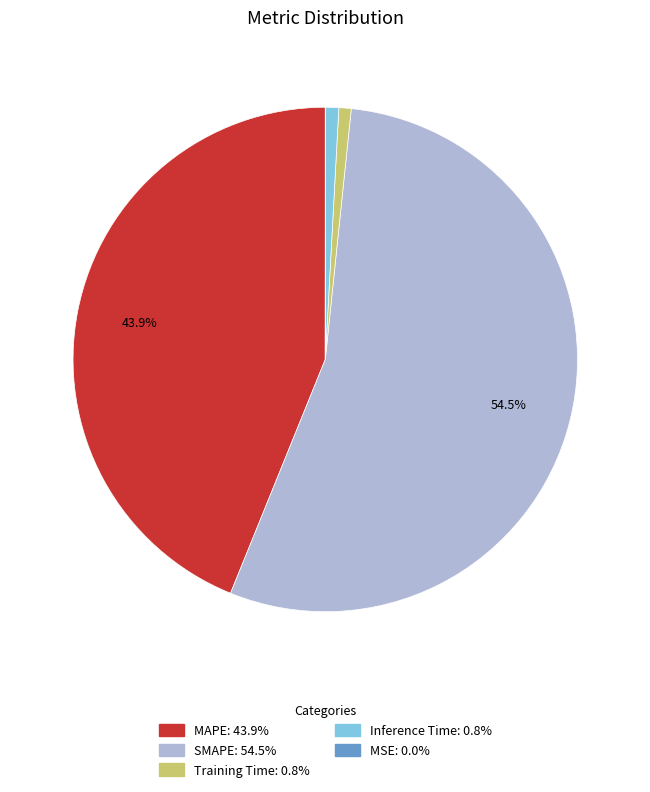

Is it true that Inference Time is 1% of the pie?

True